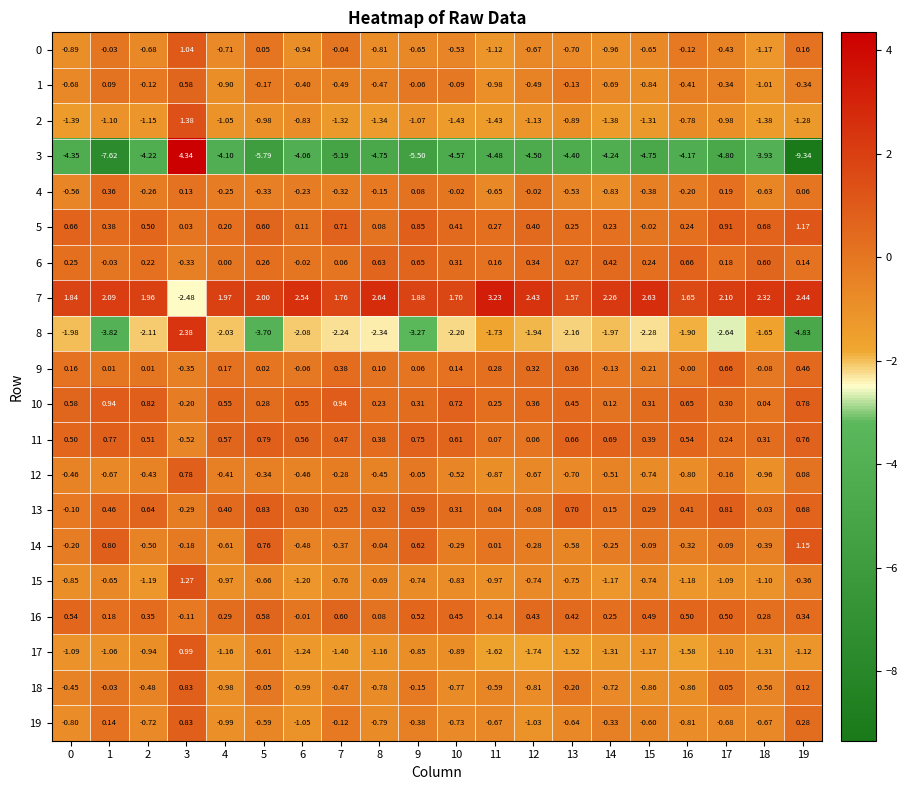

How many data points in 11 are above 0?

19